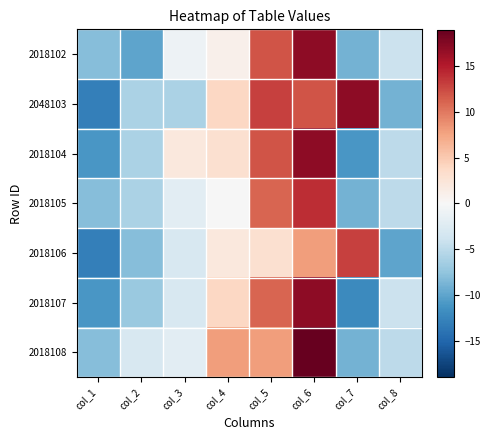

What is the minimum value shown in the chart?

-13.0